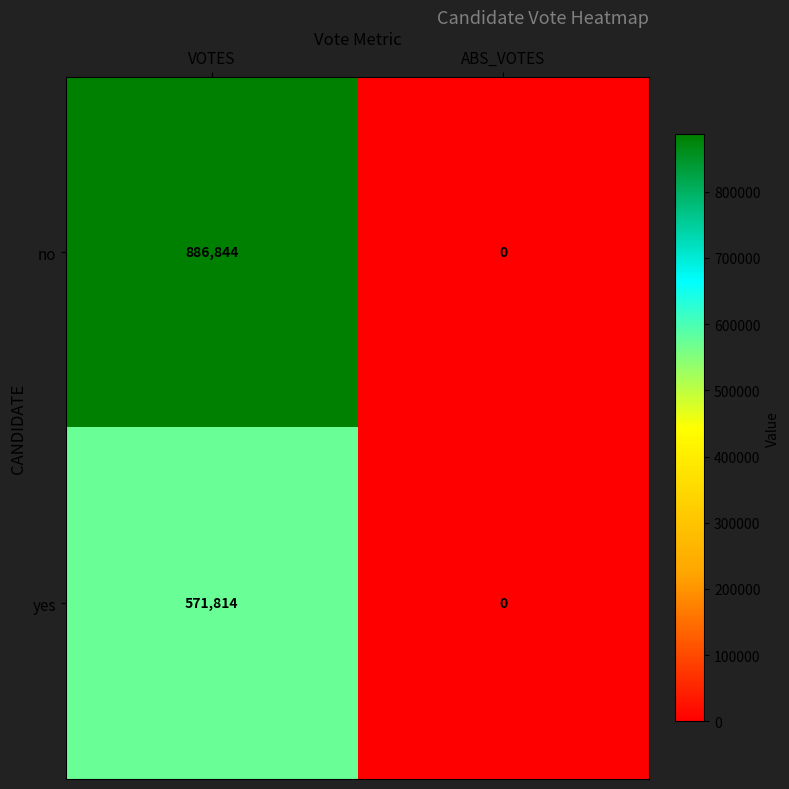

Which series has the largest total across all categories?

no